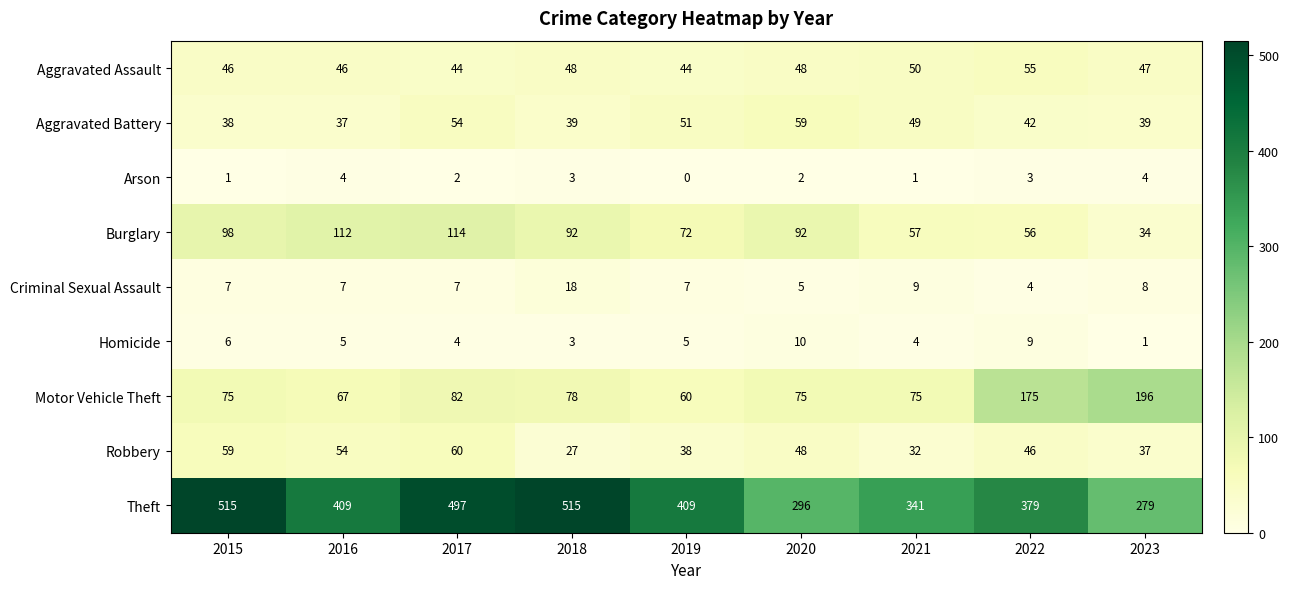

True or false: Aggravated Assault has a value of 81 at 2023.

False